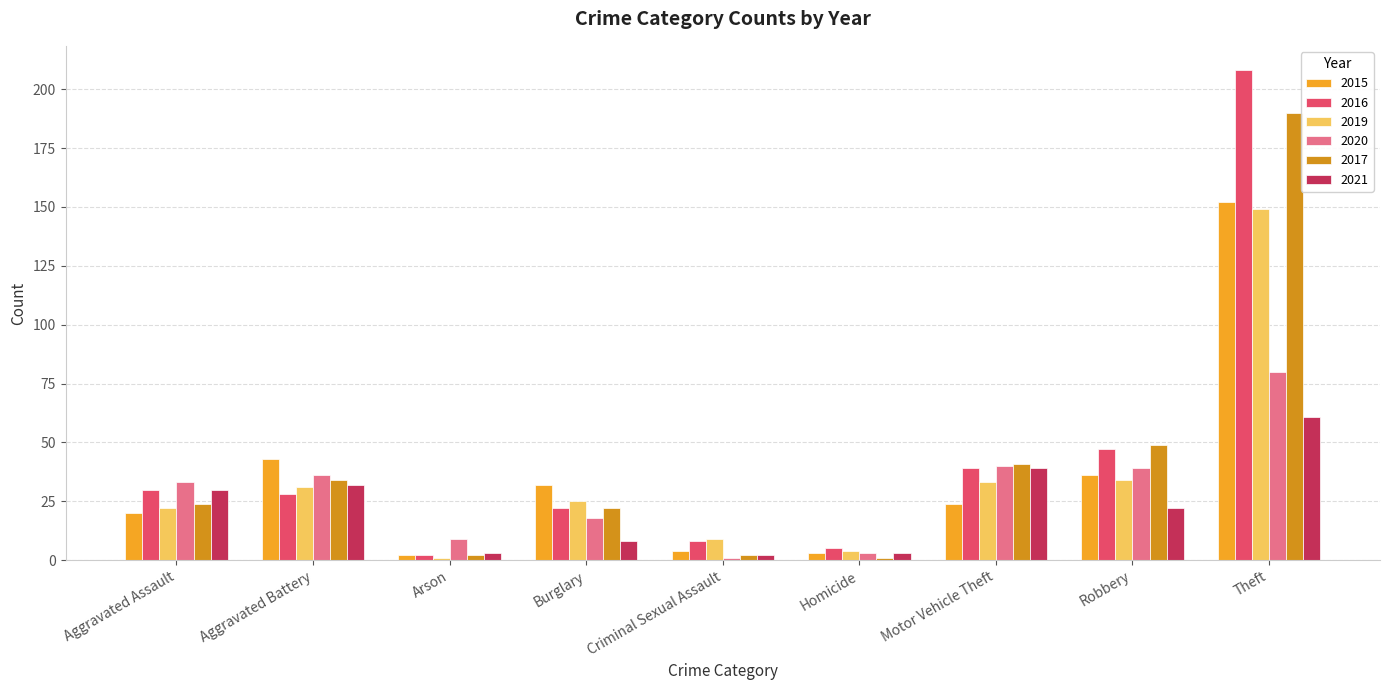

What is the label of the 1st bar from the right?

Theft